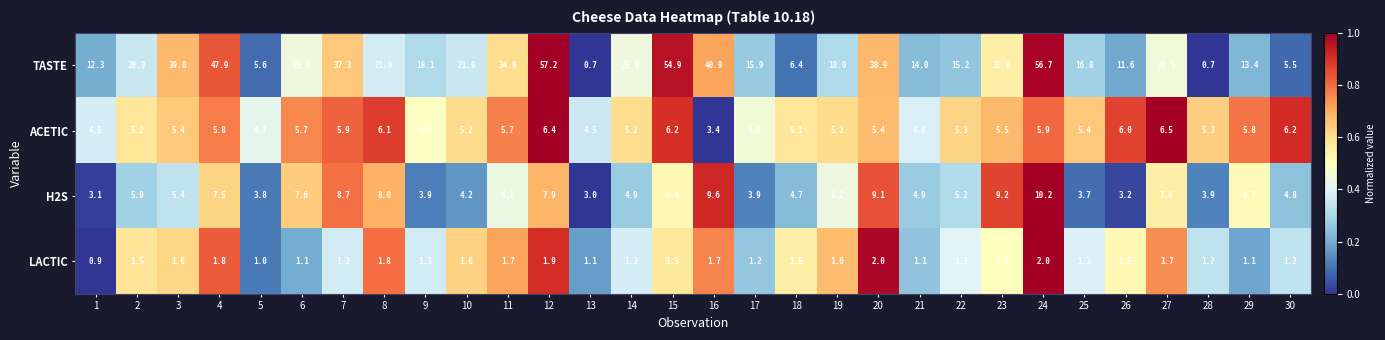

How many categories are shown in the chart?

30